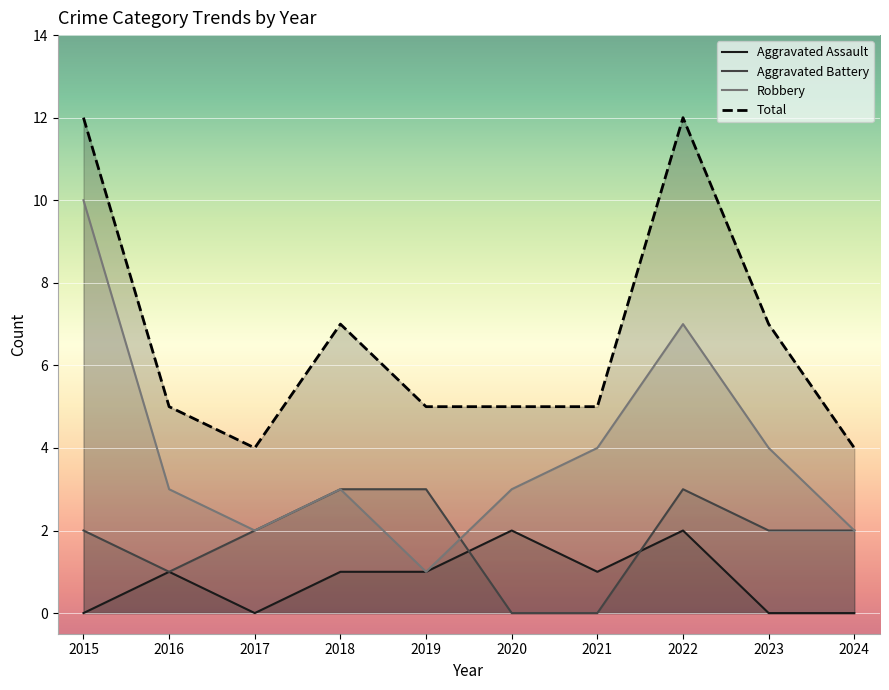

Does the chart display data point markers on the line(s)?

No